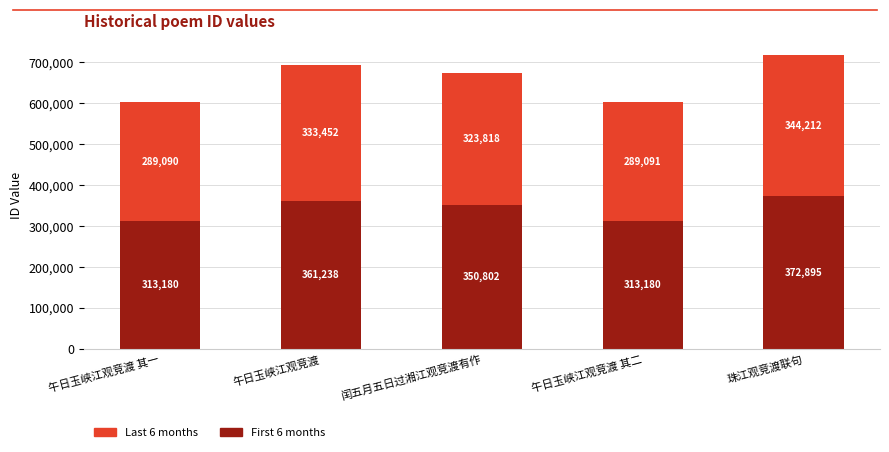

Where does the First 6 months series first go above 350802?

午日玉峡江观竞渡